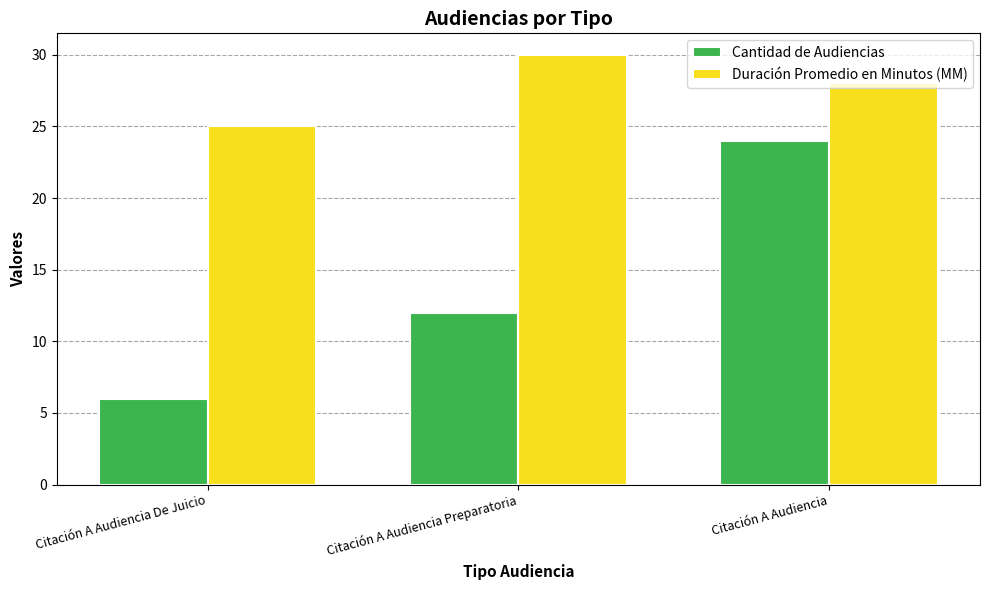

What is the lowest value of the Duración Promedio en Minutos (MM) series?

25